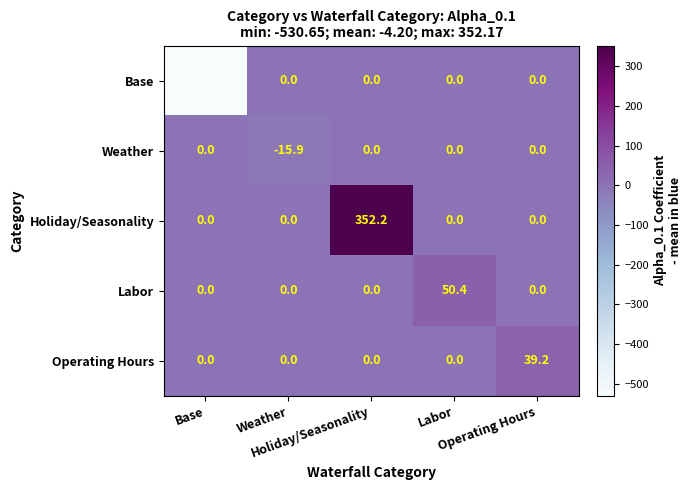

What is the greatest value displayed?

352.2